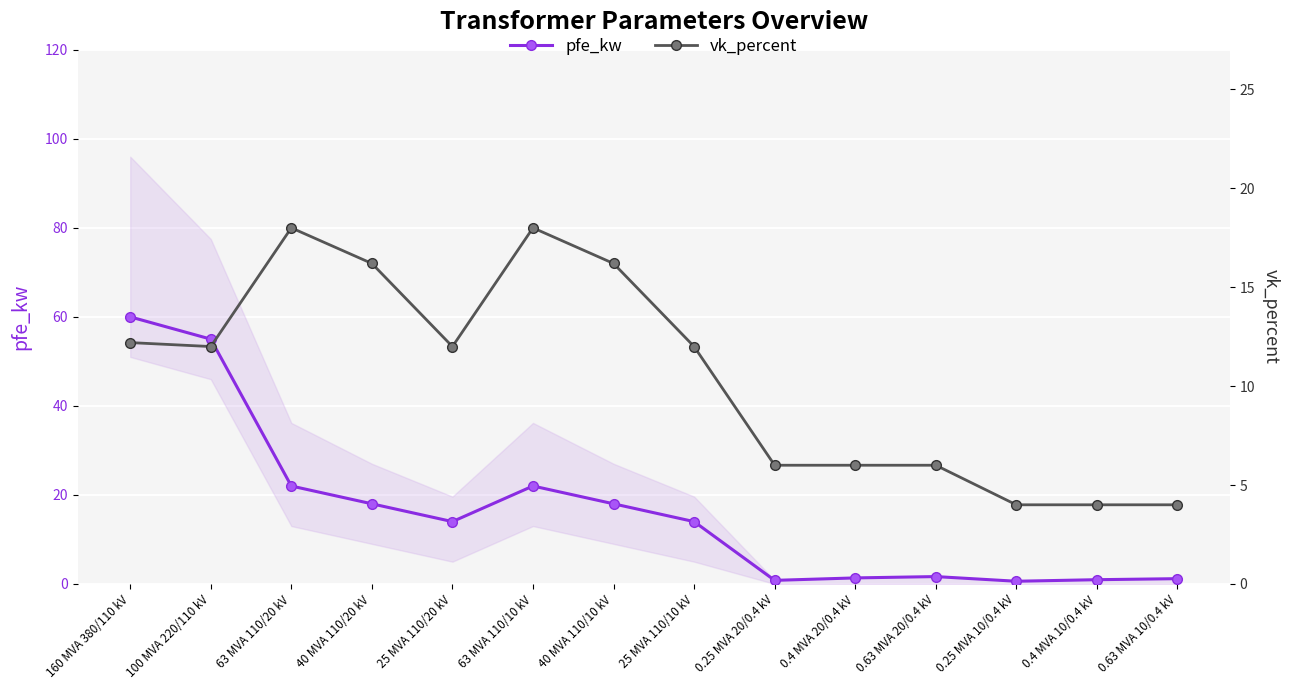

True or false: pfe_kw has a value of 60.0 at 160 MVA 380/110 kV.

True